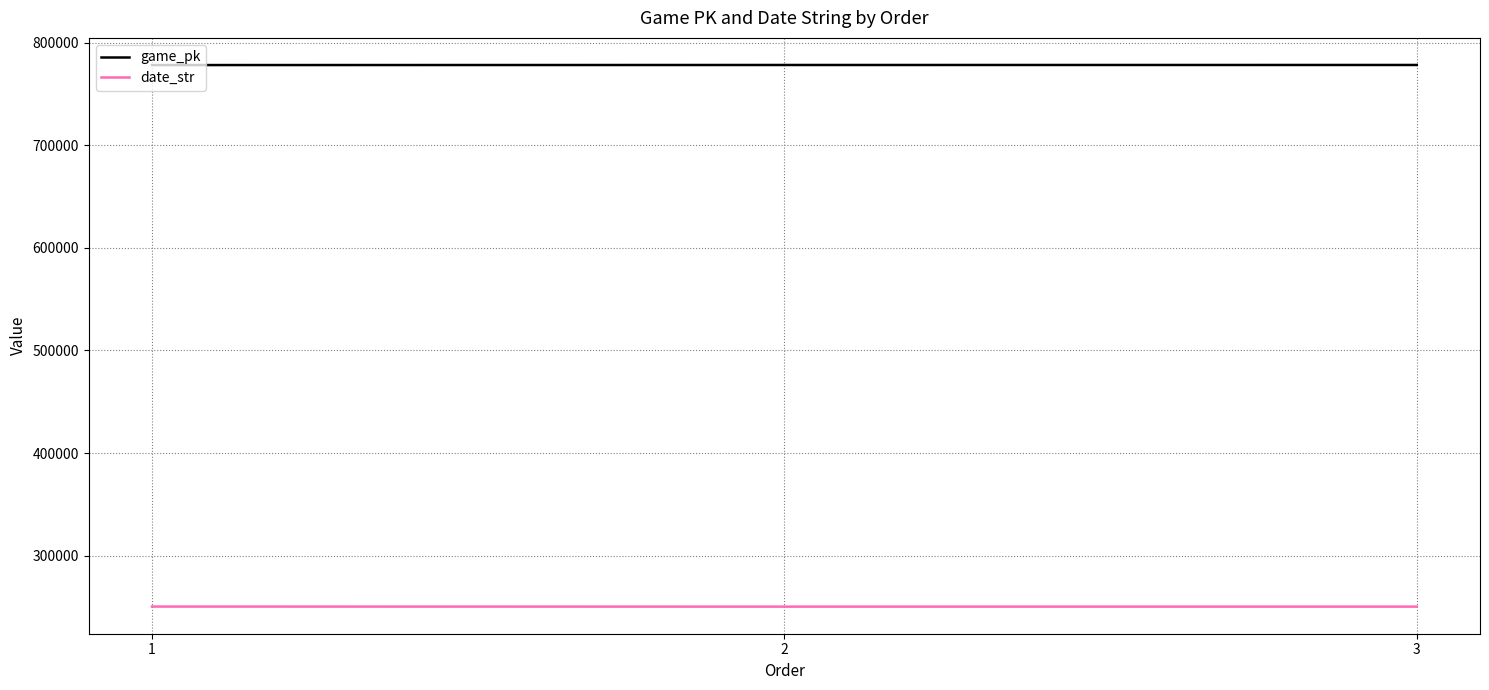

How many categories are shown in the chart?

3